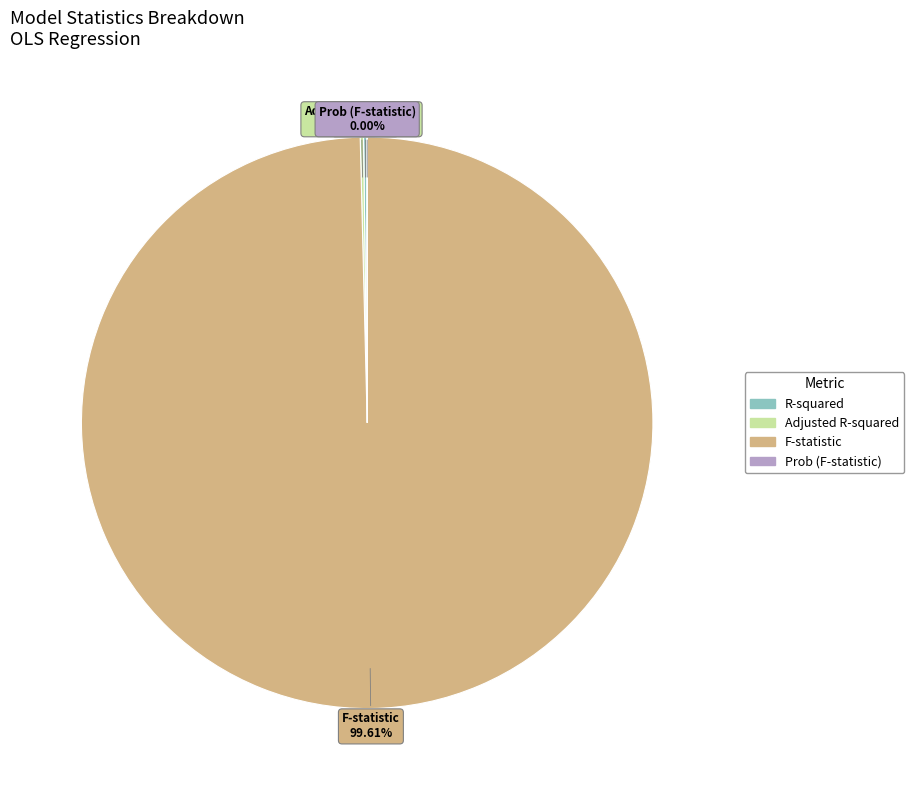

To the nearest percent, what portion does F-statistic represent?

100%